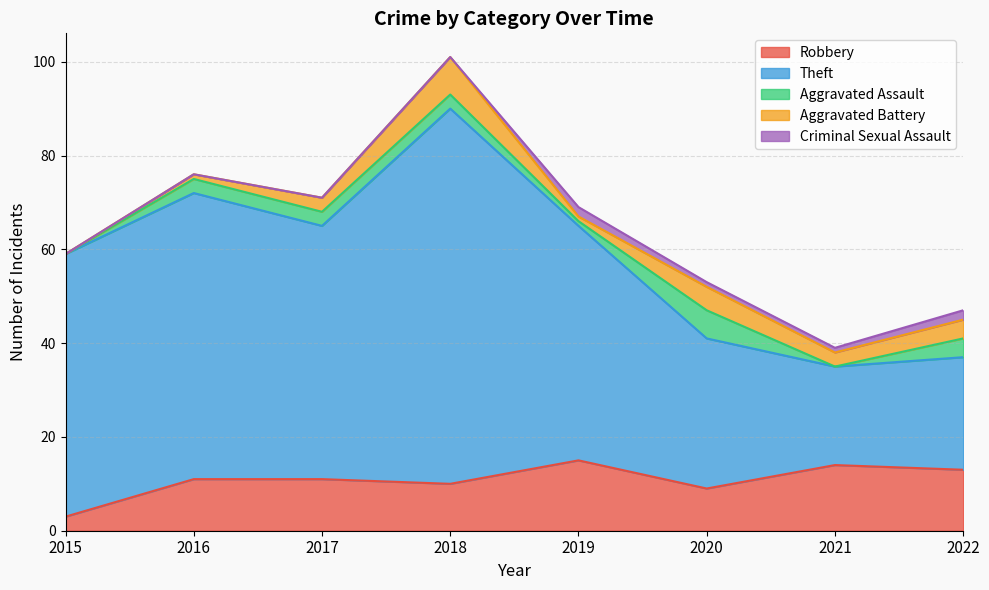

How many data points in Aggravated Battery are less than 3?

3